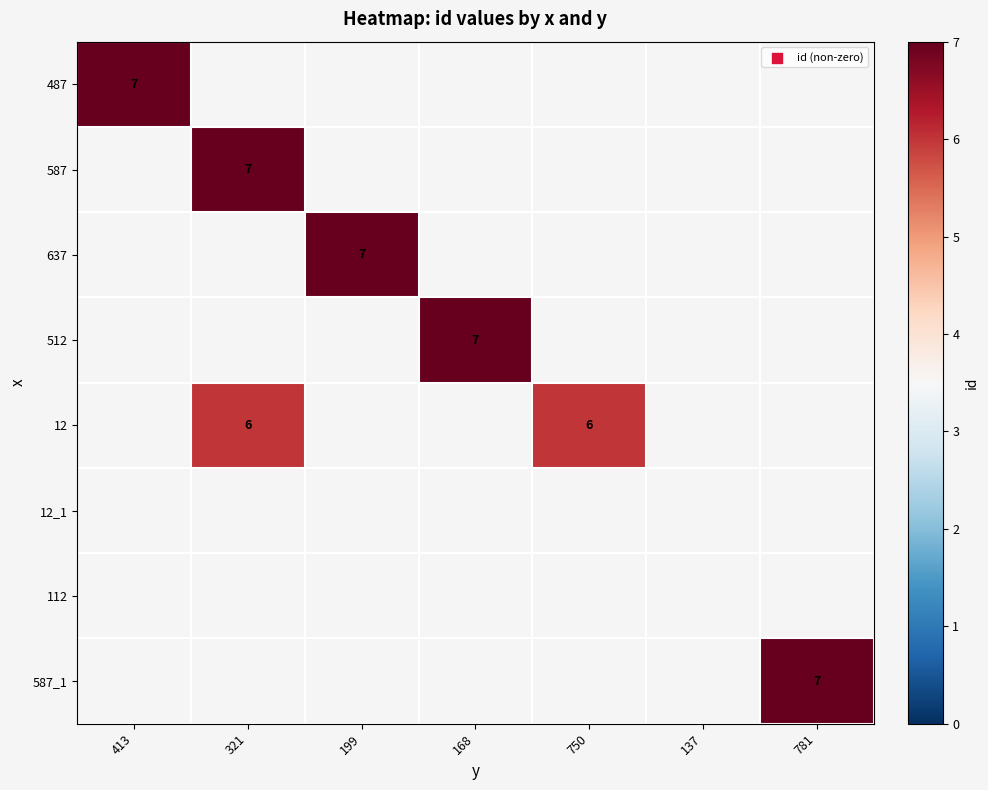

True or false: 12 has a value of 3 at 321.

False